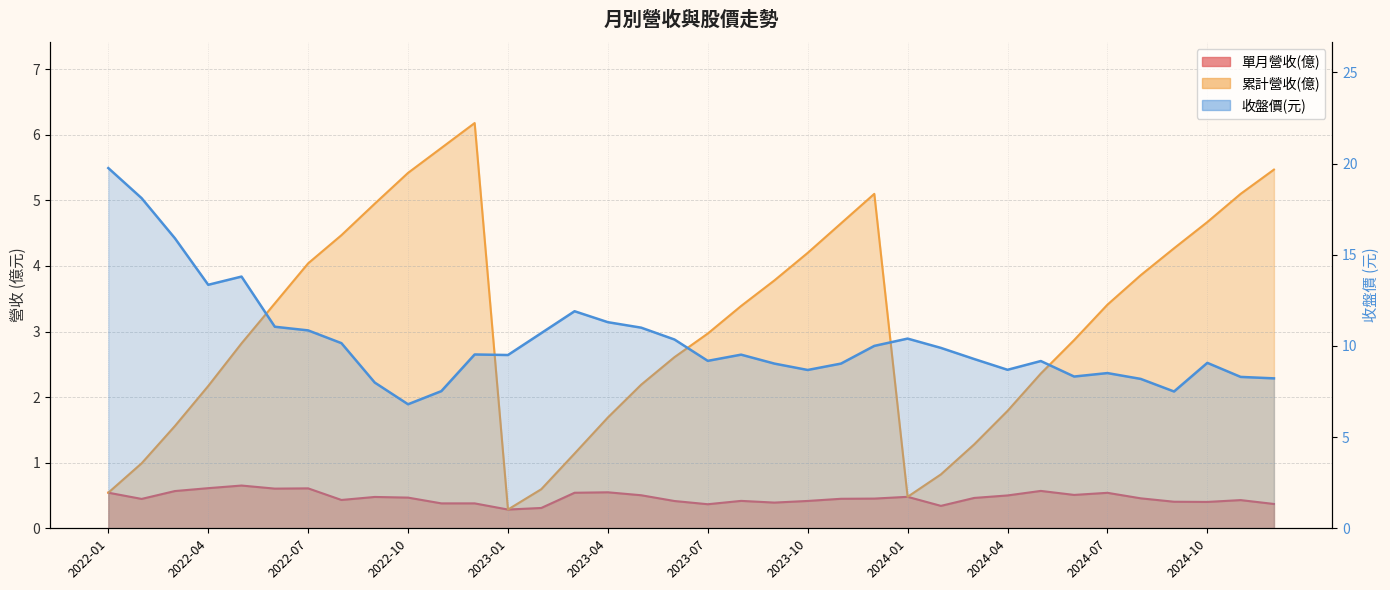

Is it true that 單月營收(億) equals 0.4 at 2024-10?

True